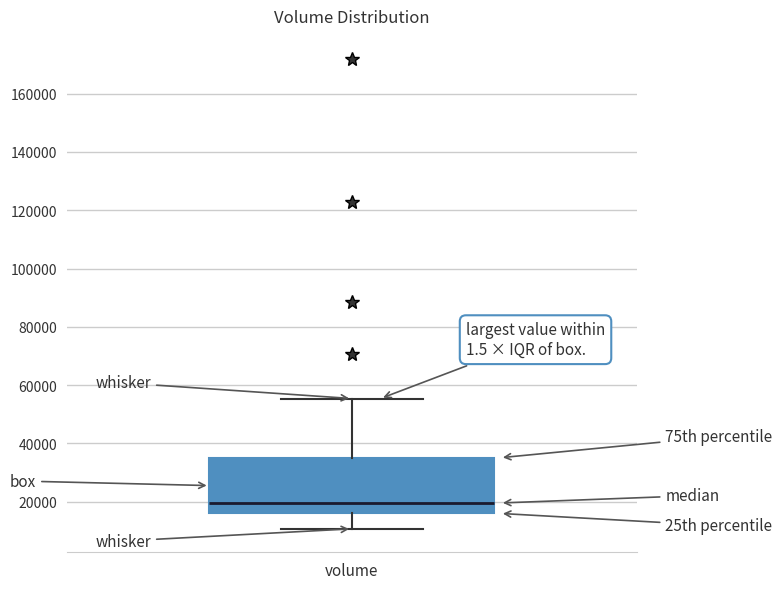

Where does the upper whisker of the box for volume end on the y-axis? The values are not printed on the chart, so give them approximately, as read against the axis.

56000